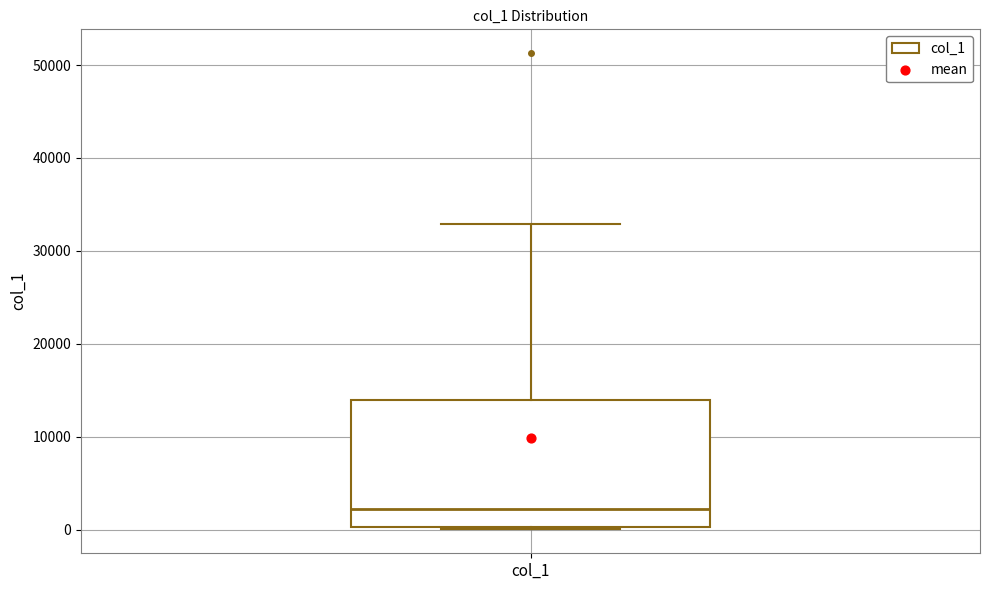

Where does the upper whisker of the box for col_1 end on the y-axis? The values are not printed on the chart, so give them approximately, as read against the axis.

33000